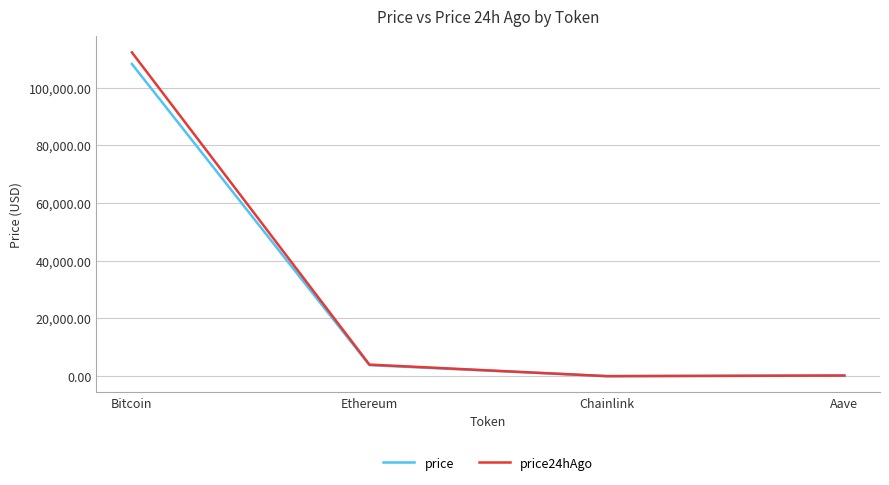

At how many categories does at least one series exceed 36258?

1